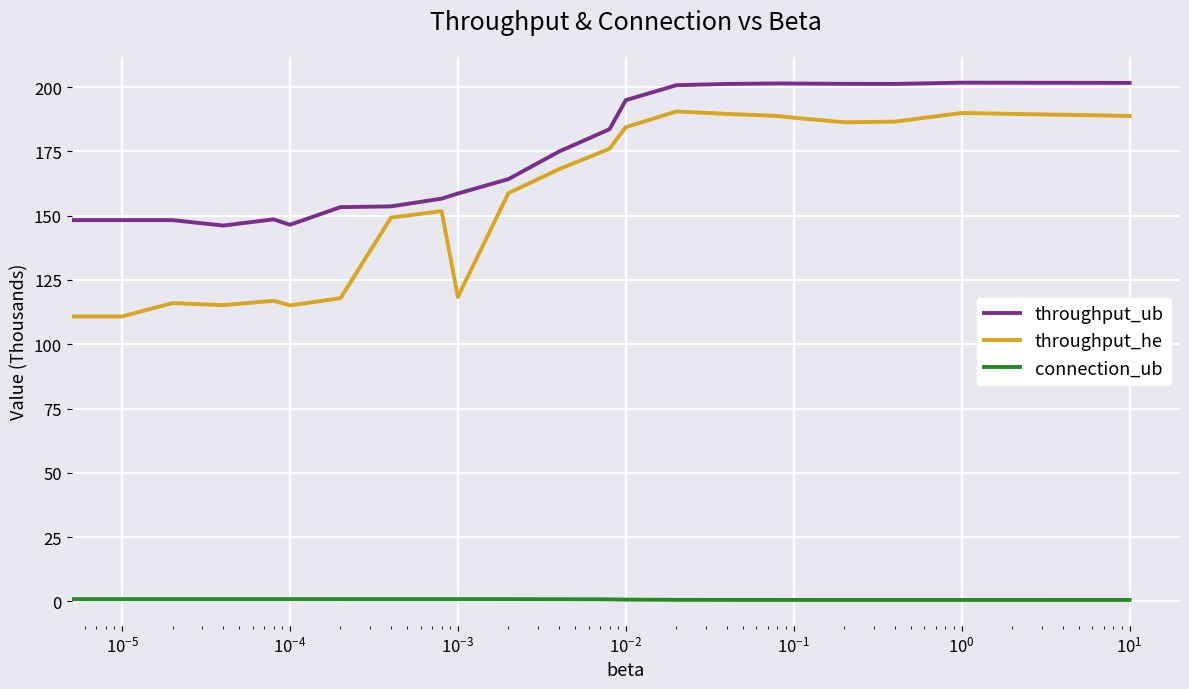

Rank the series by their maximum value, from lowest to highest.

connection_ub, throughput_he, throughput_ub